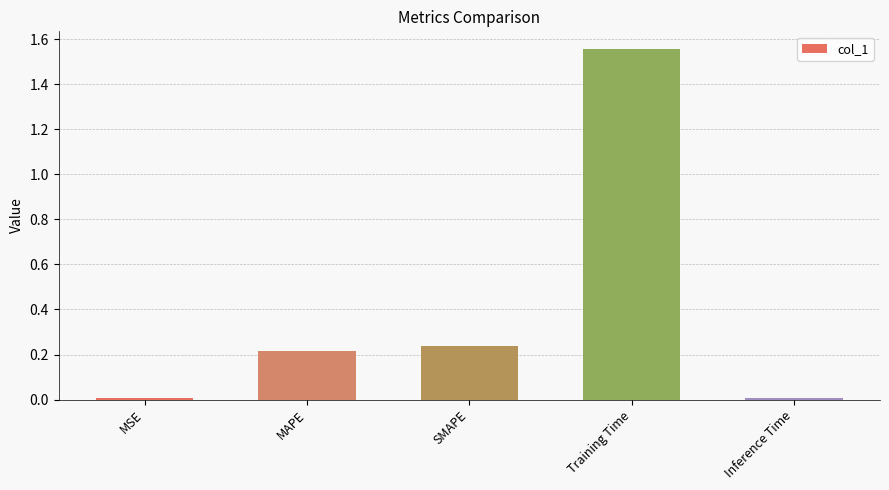

At which category does the chart reach its peak across all series?

Training Time